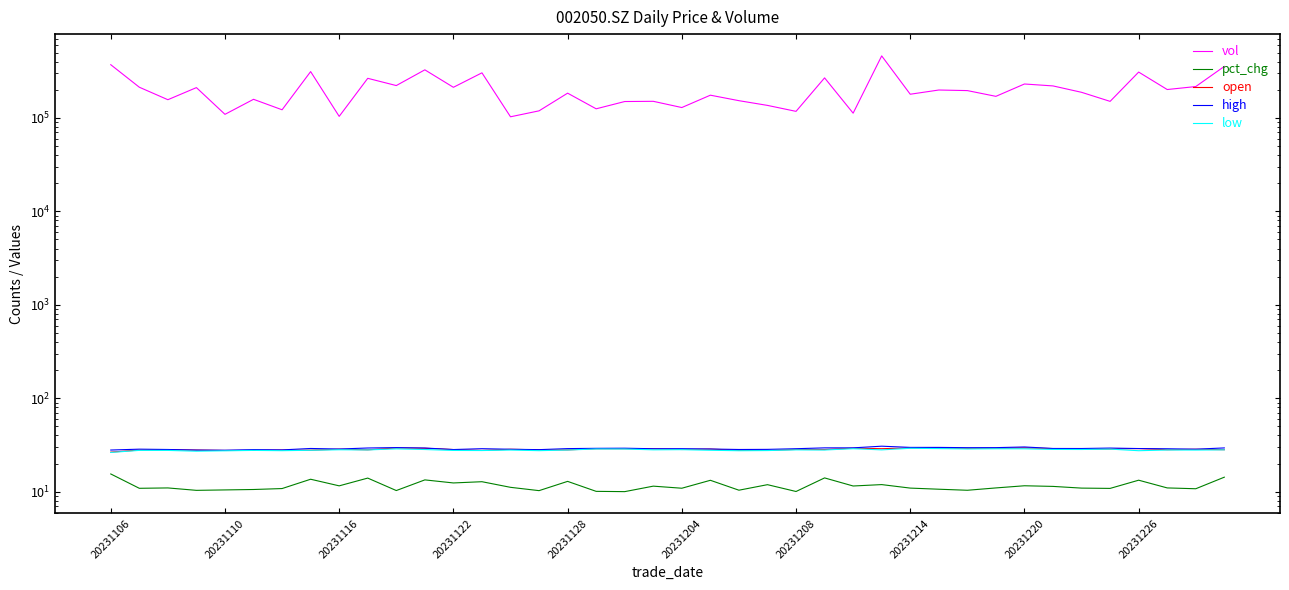

How many values in the low series exceed 28?

20